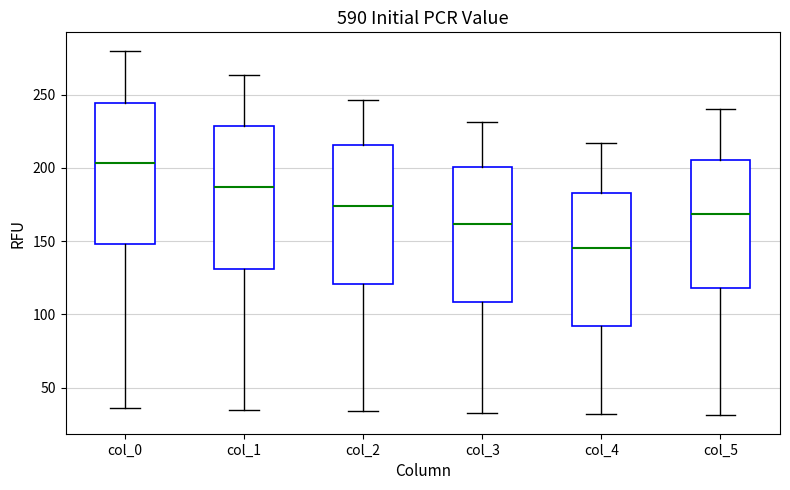

Which box has the highest median line?

col_0